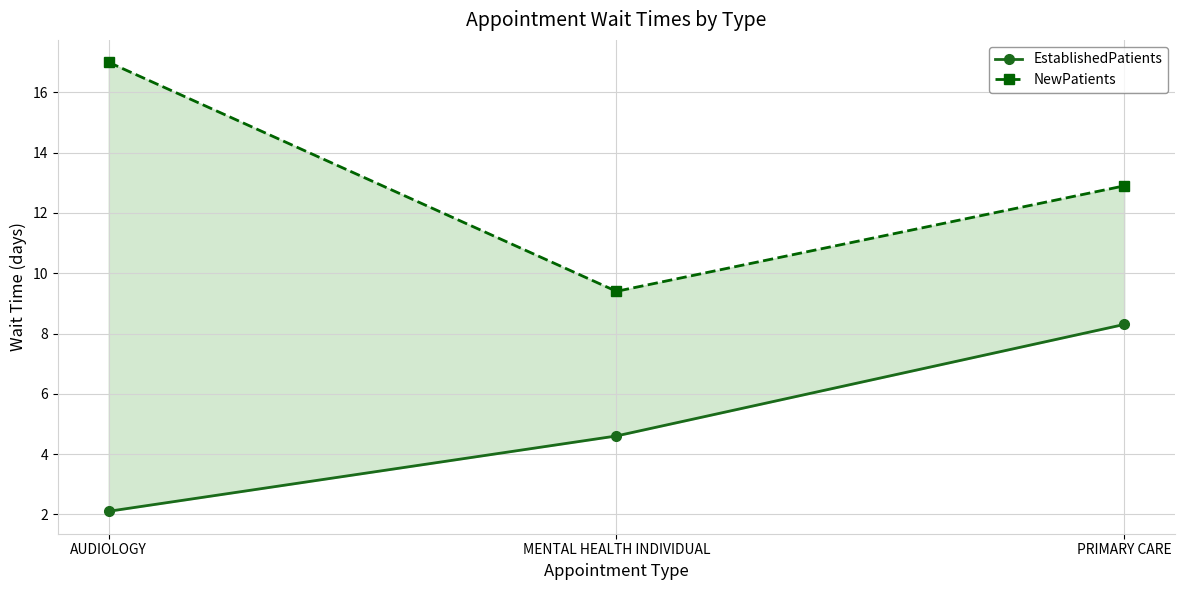

Is it true that EstablishedPatients equals 3.4 at PRIMARY CARE?

False